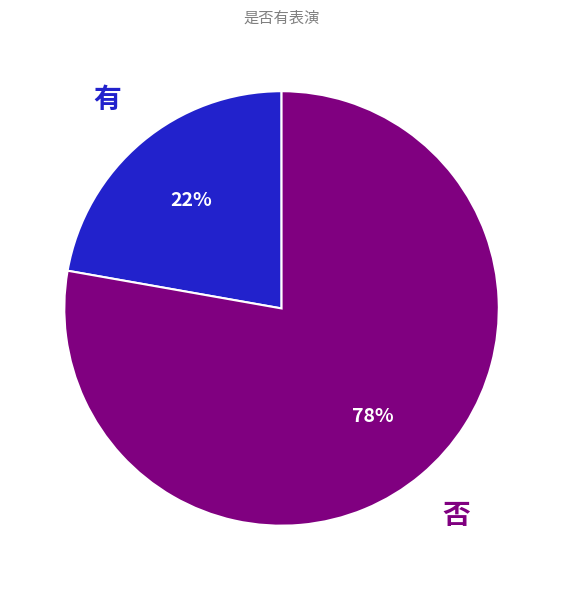

Is there a majority slice in this chart?

Yes